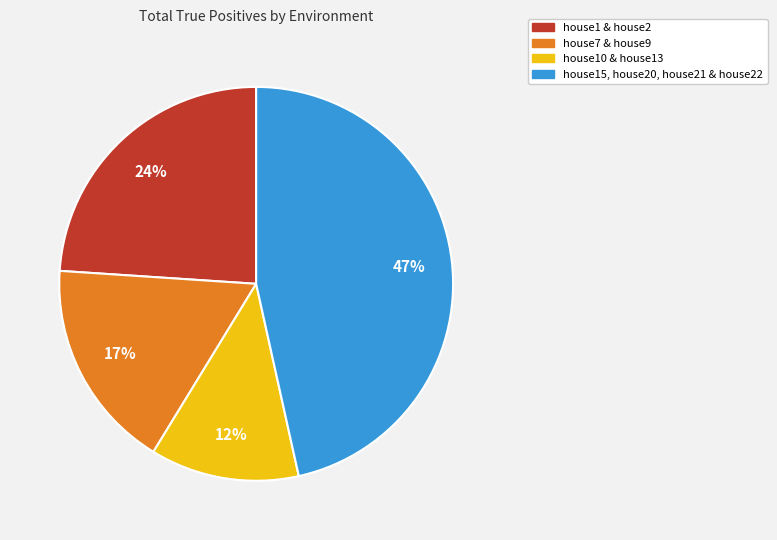

How many slices are in this pie chart?

4